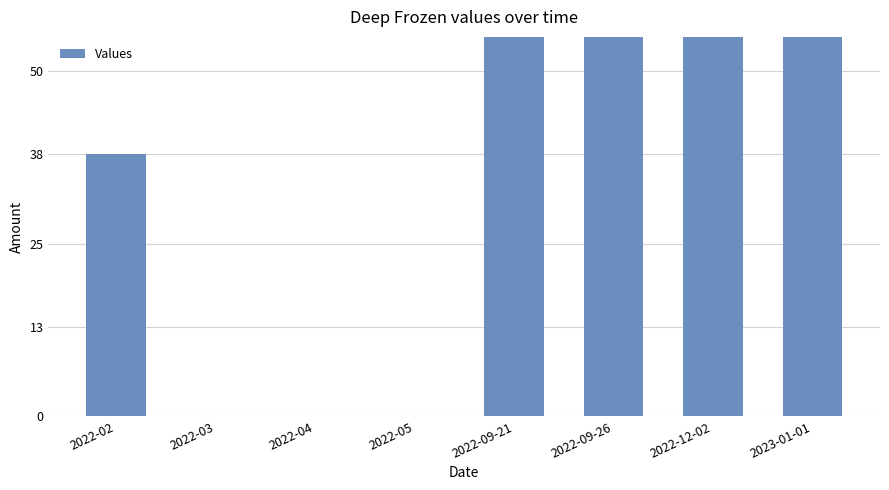

What is the maximum value shown in the chart?

320